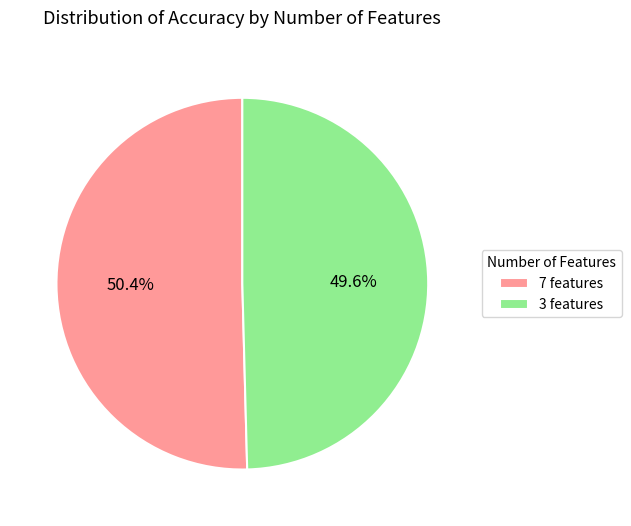

Rank the categories by value from highest to lowest.

7 features, 3 features